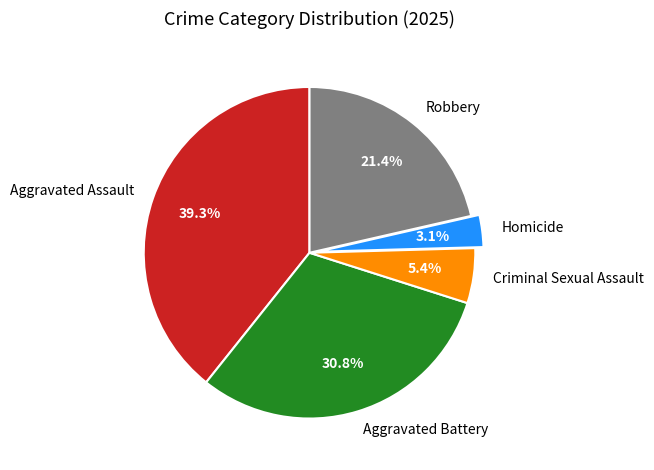

How many slices are in this pie chart?

5